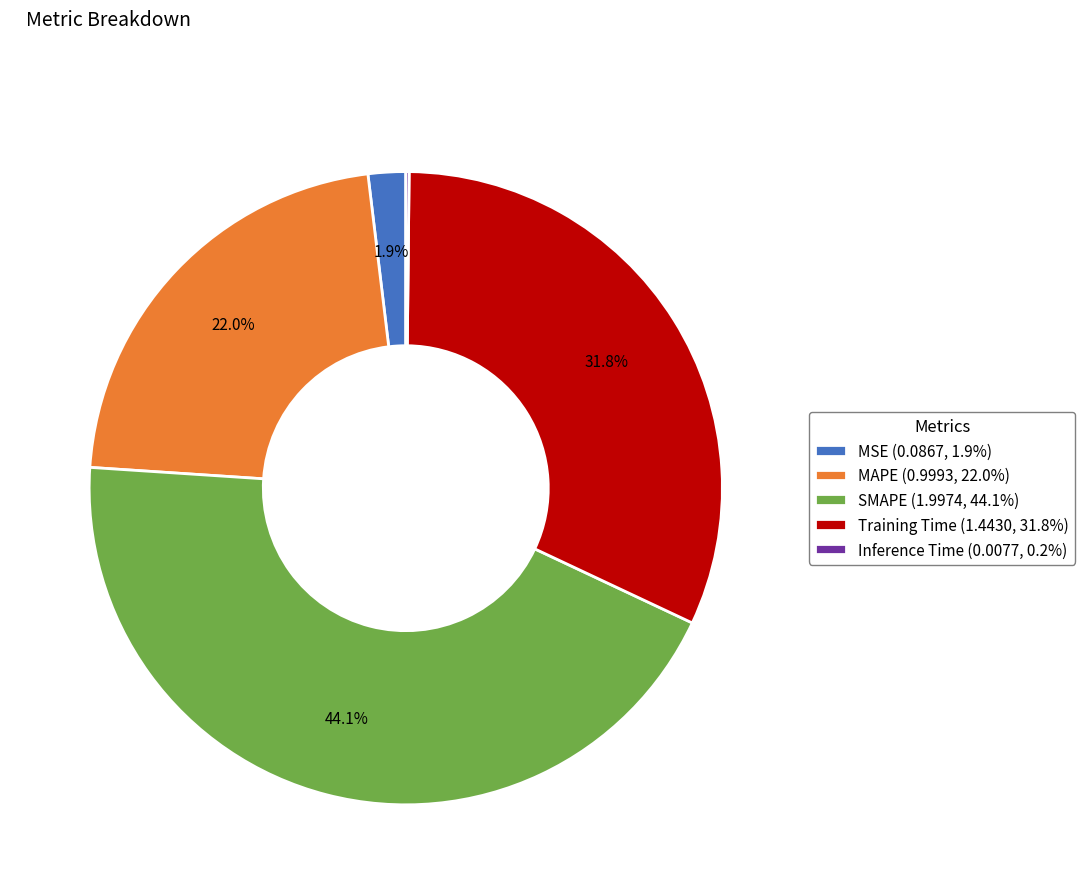

Combined, do SMAPE (1.9974, 44.1%) and MSE (0.0867, 1.9%) account for over 50%?

No